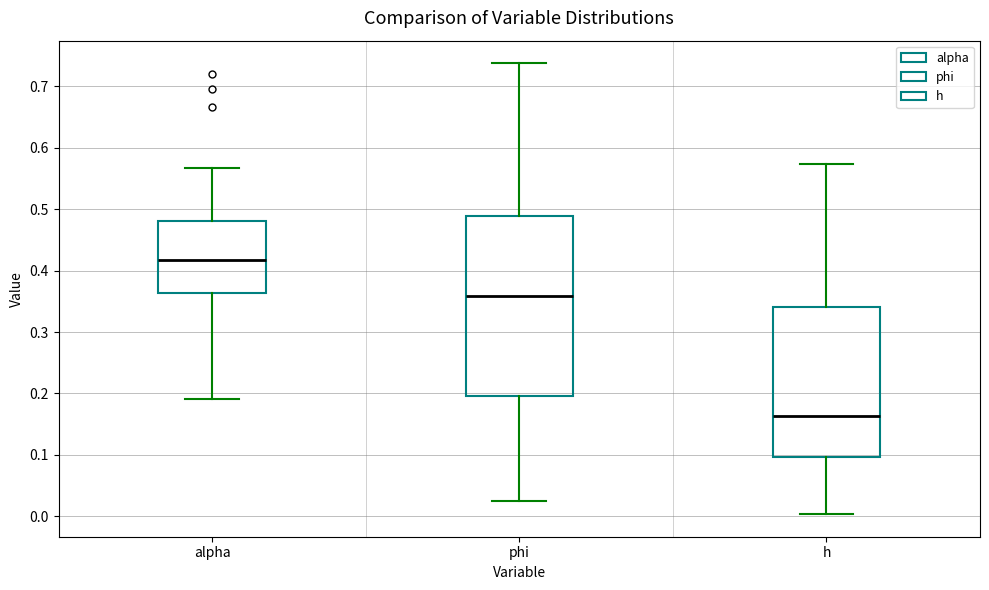

Which box's median line is the highest?

alpha